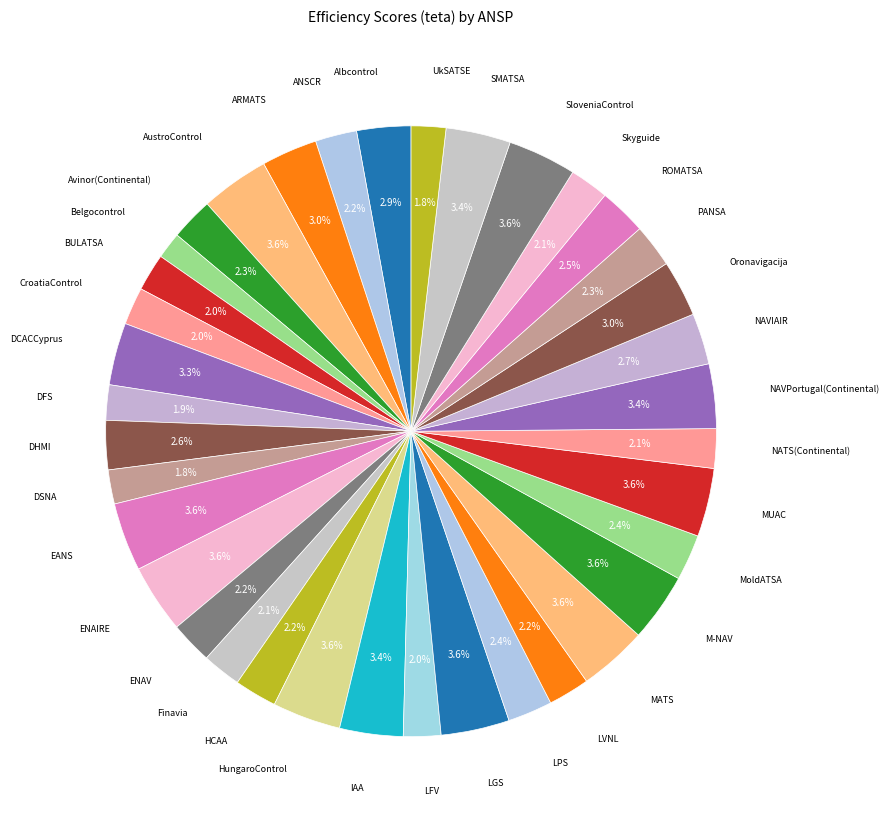

To the nearest percent, what percentage of the pie is IAA?

3%